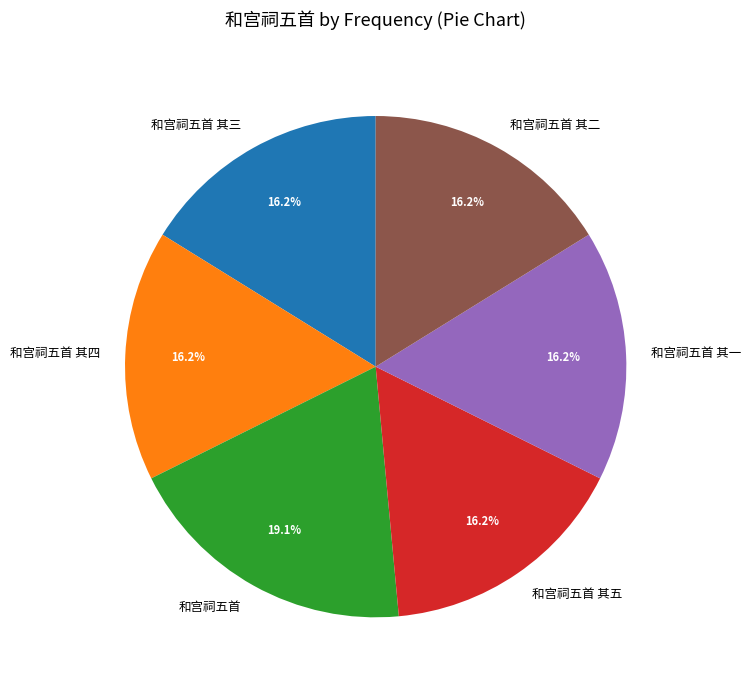

True or false: 和宫祠五首 其四 accounts for 27% of the total.

False